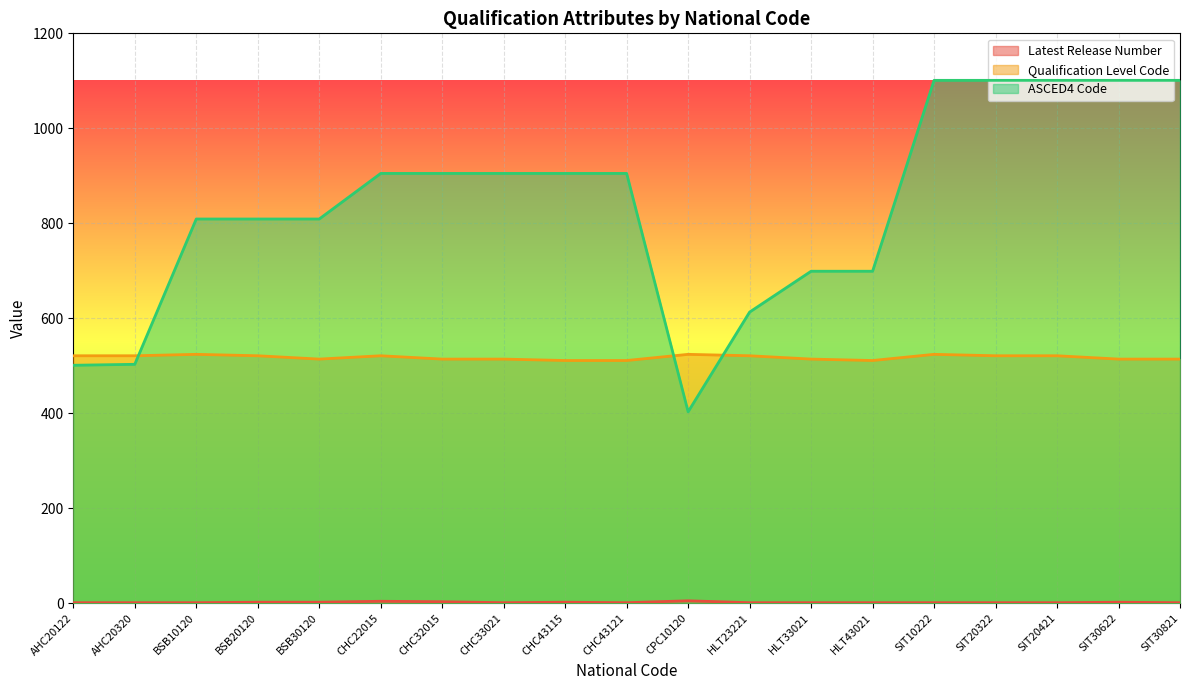

What are all the series names shown in the legend?

Latest Release Number, Qualification Level Code, ASCED4 Code